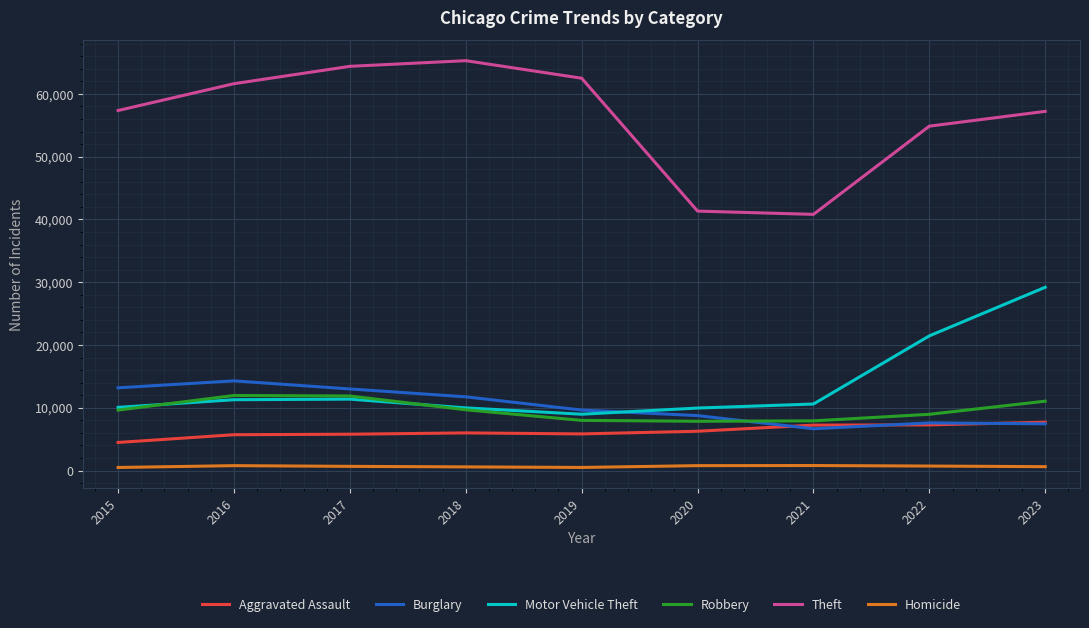

True or false: Theft and Burglary cross at least once.

False